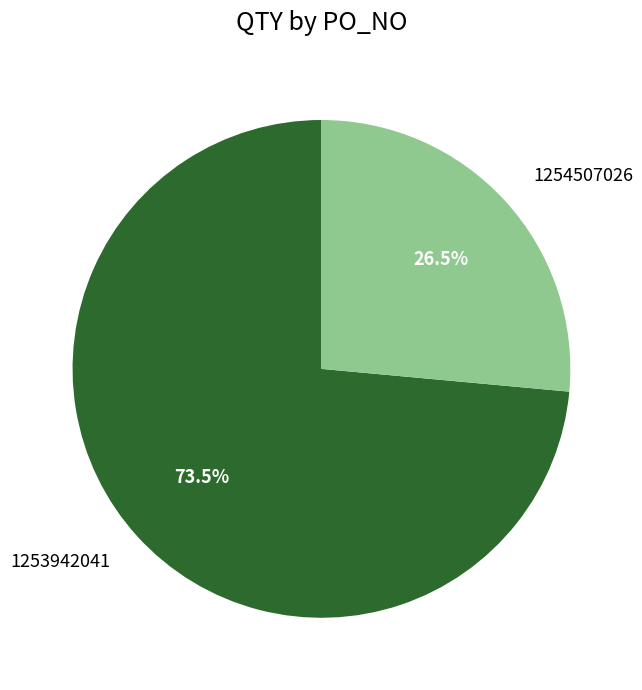

To the nearest percent, what is the combined percentage of 1253942041 and 1254507026?

100%